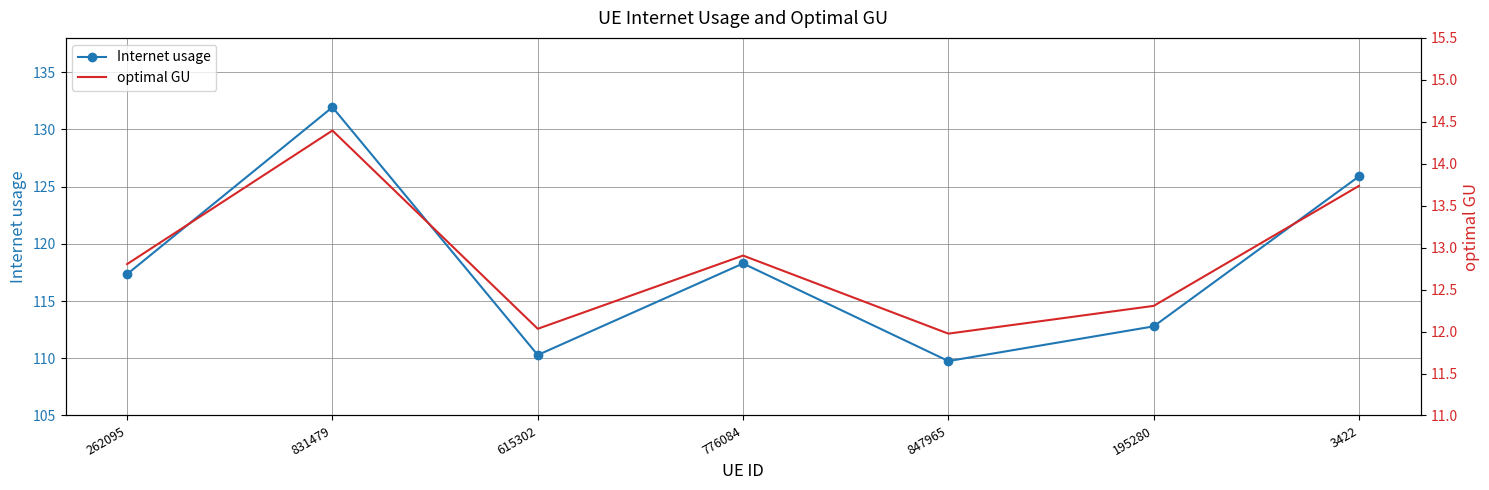

Between 776084 and 3422, which is larger?

3422